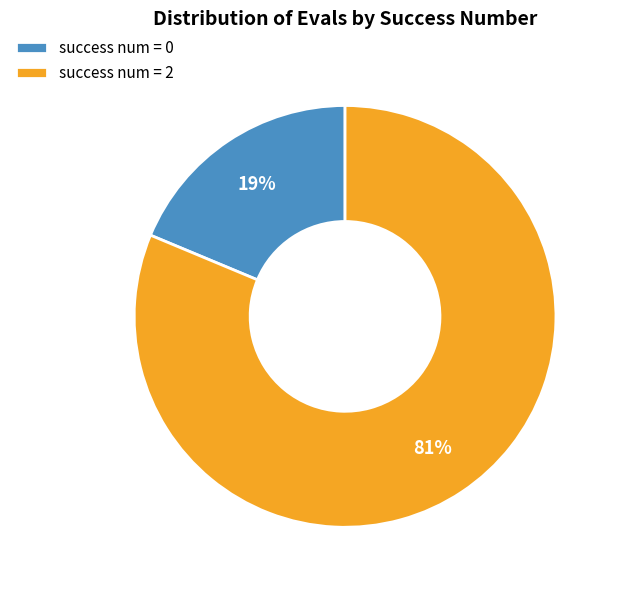

To the nearest percent, what is the average slice percentage?

50%